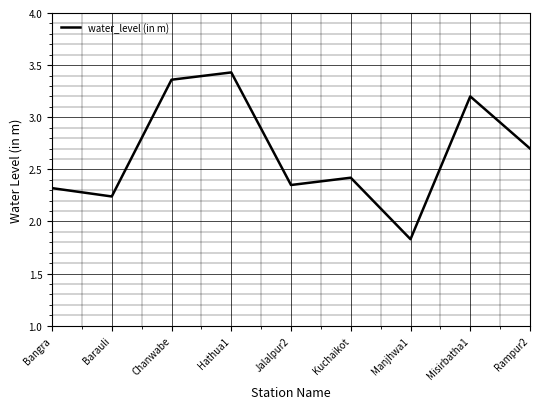

How many interior local peaks (higher than both neighbors) does the data have?

3